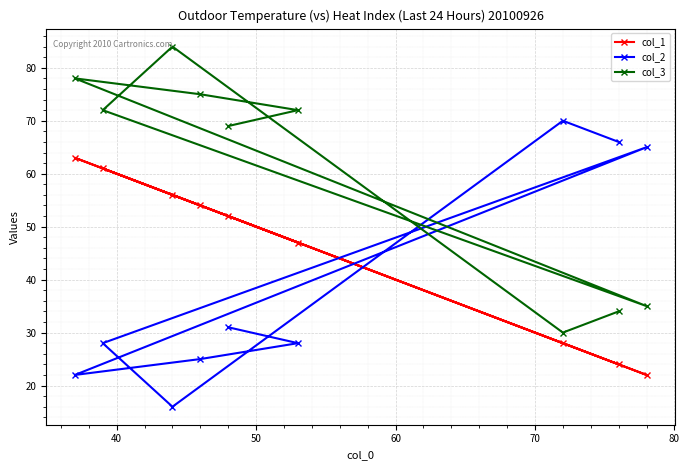

Rank the series by their maximum value, from highest to lowest.

col_3, col_2, col_1